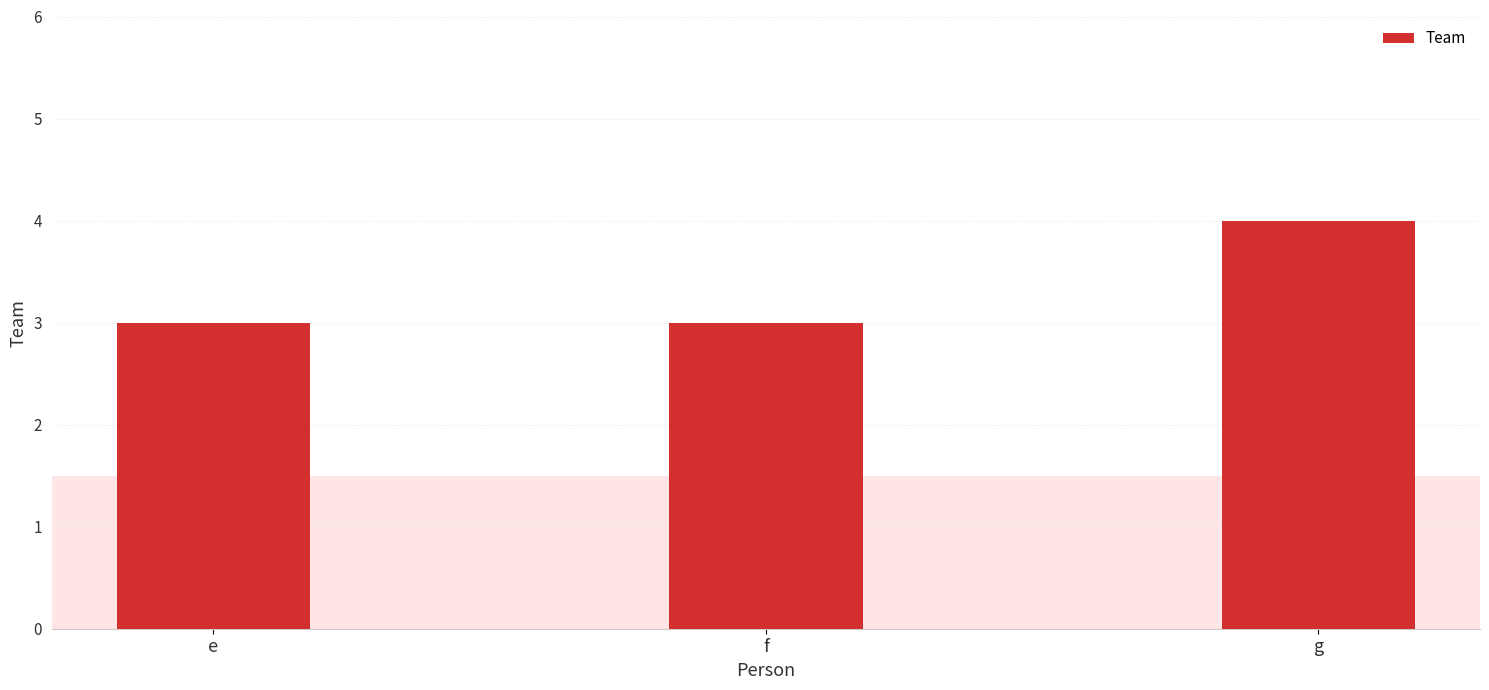

What is the value of the 1st bar from the left?

3